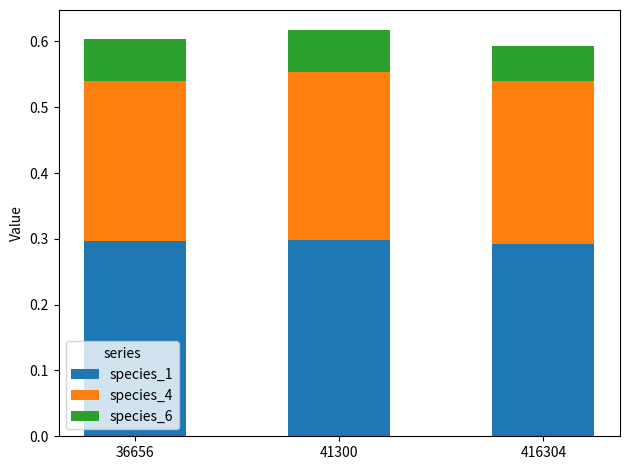

The species_1 series shows 0.3 at 41300. True or false?

True